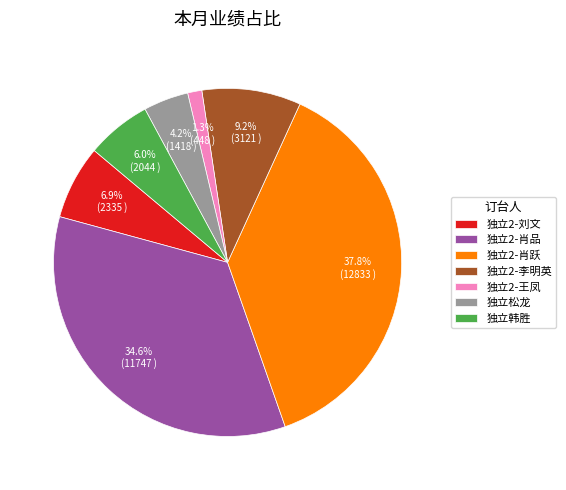

Count the number of slices in the pie.

7